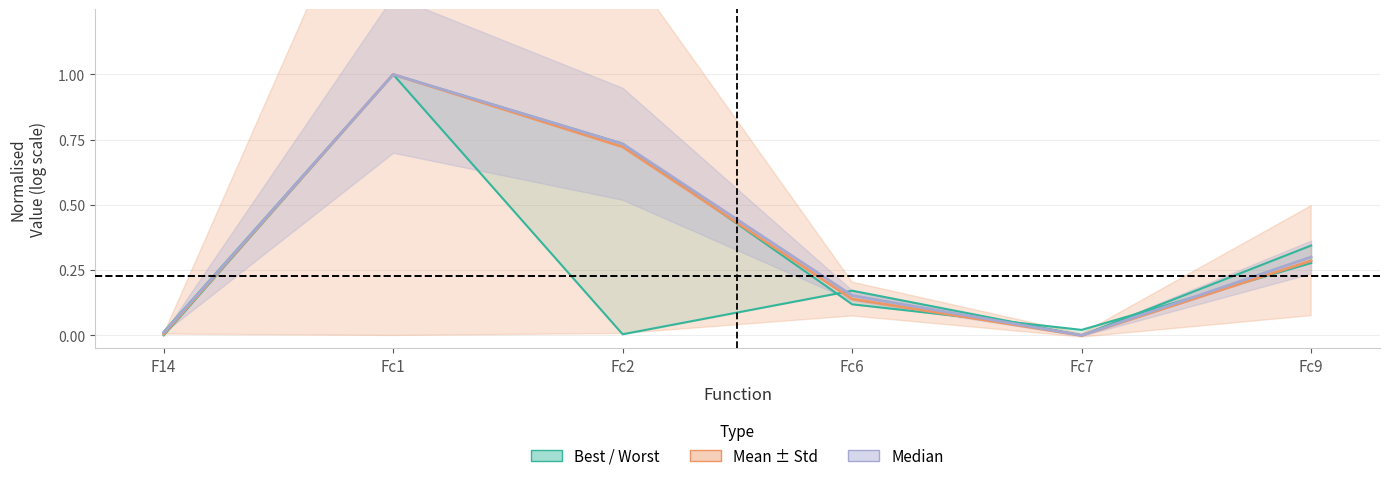

Between F14 and Fc6, which is larger?

Fc6